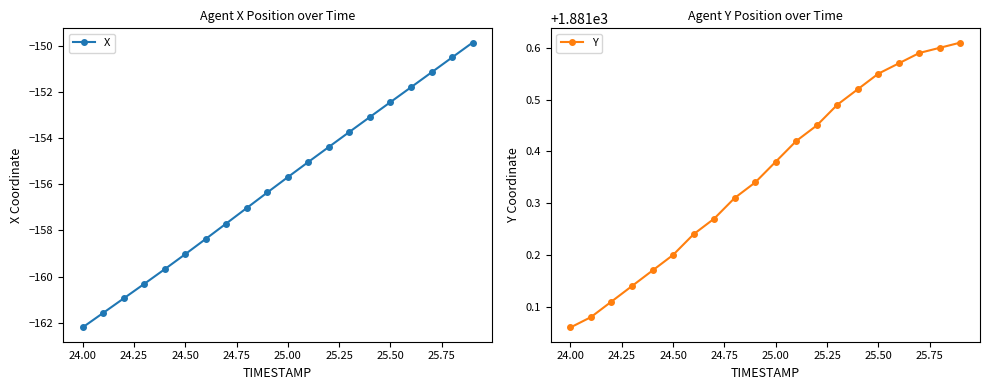

Which series has the widest spread of values?

X